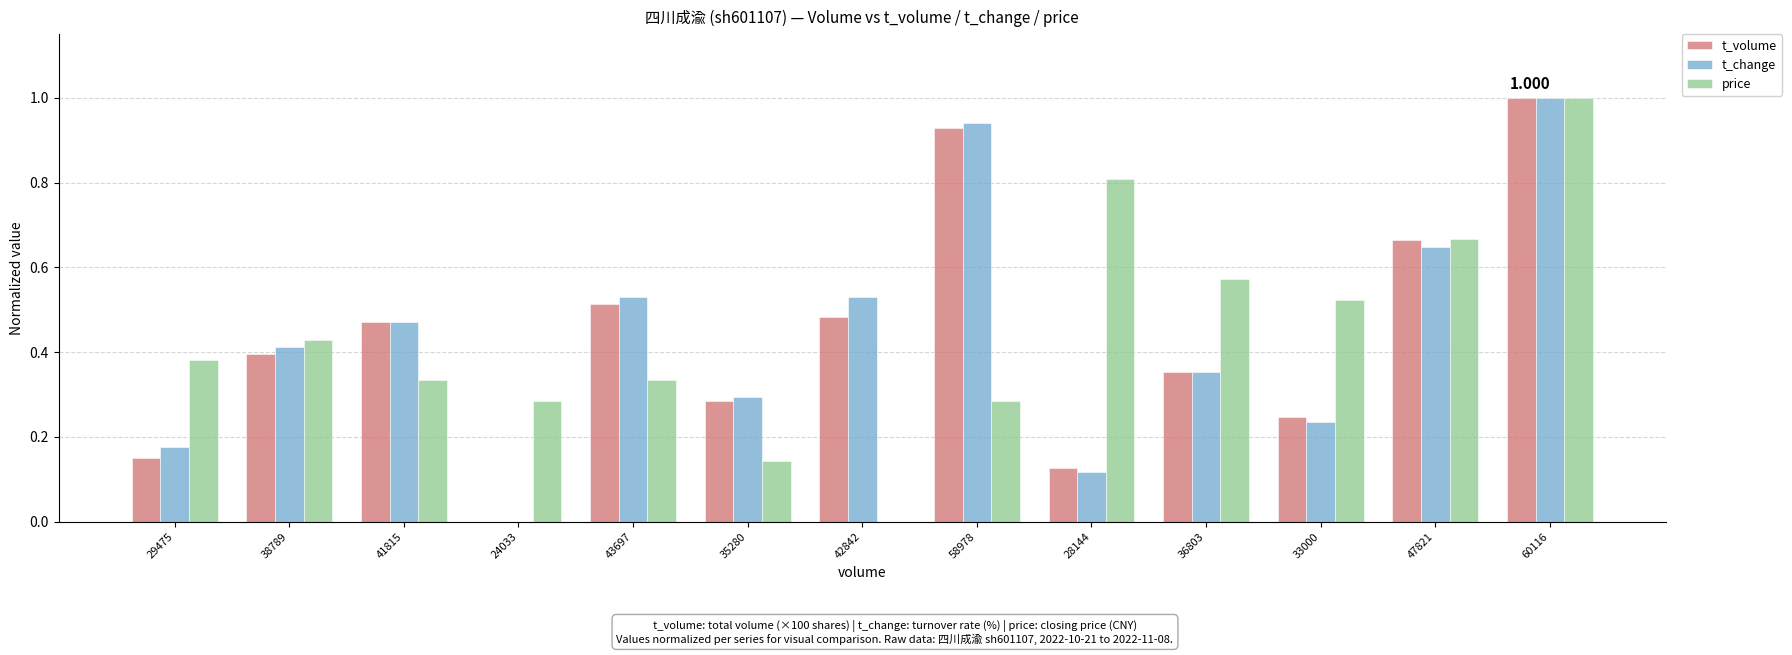

Is the value of t_volume at 43697 greater than the value of price at 43697?

Yes